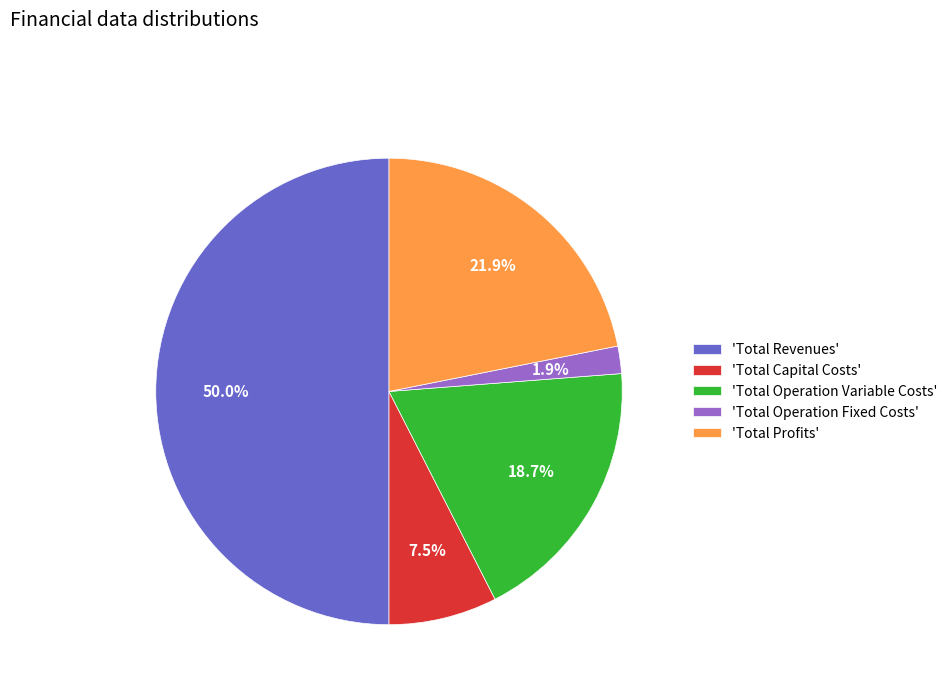

Rank the categories by value from highest to lowest.

'Total Revenues', 'Total Profits', 'Total Operation Variable Costs', 'Total Capital Costs', 'Total Operation Fixed Costs'